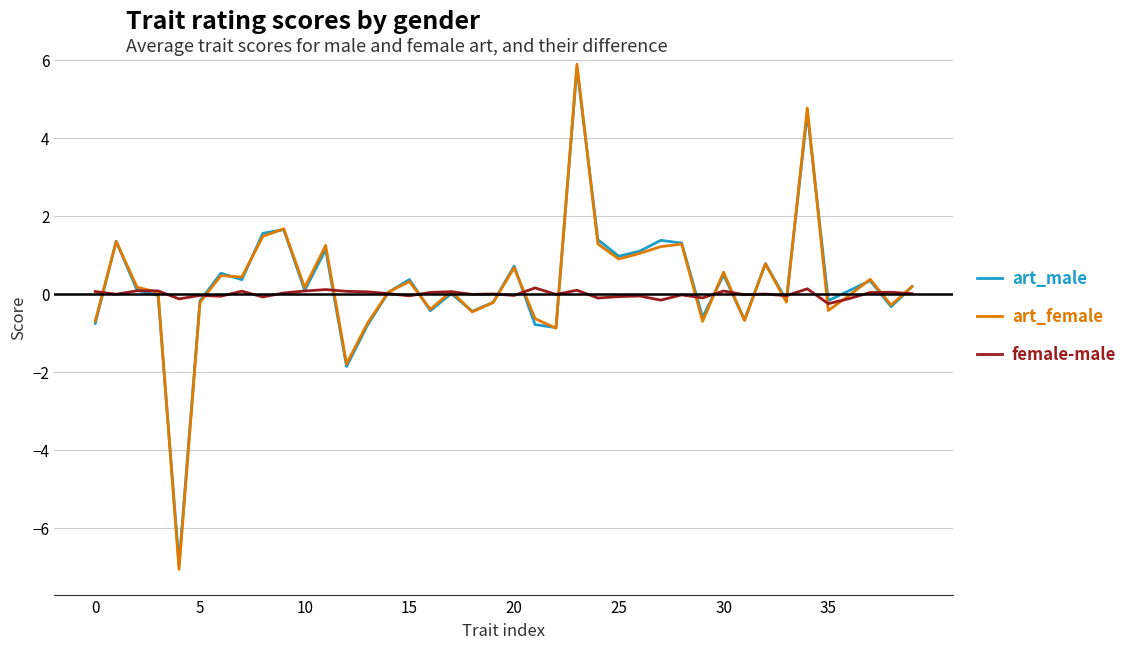

Which series has the largest range (max minus min)?

art_female